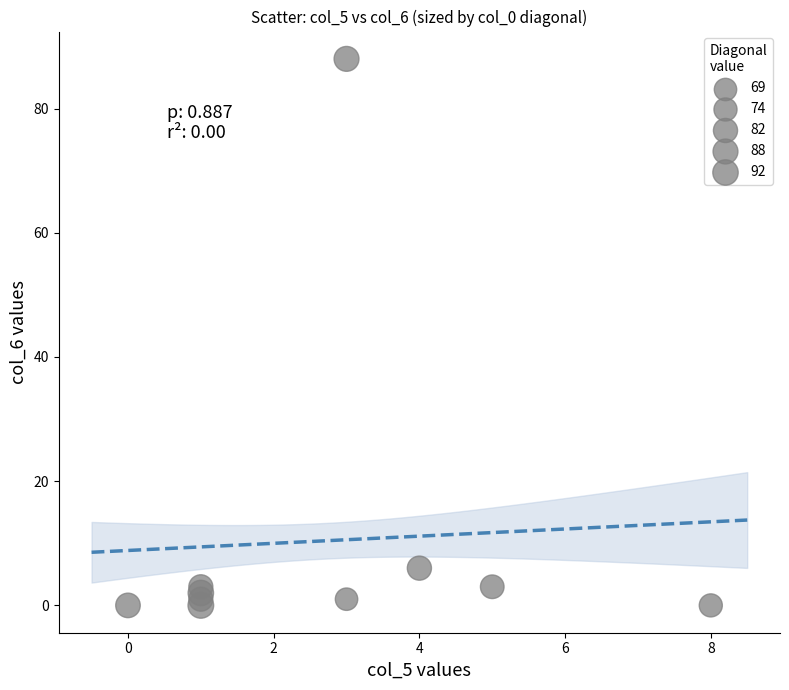

What Y value in the scatter plot is closest to 44?

6